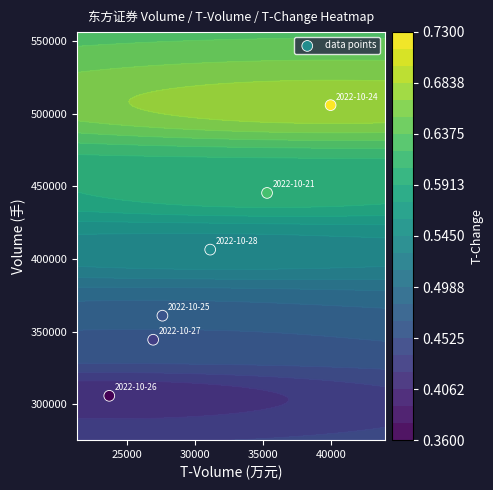

Reading left to right, list all the values displayed in this chart.

406477	344359	305704	360933	506060	445551